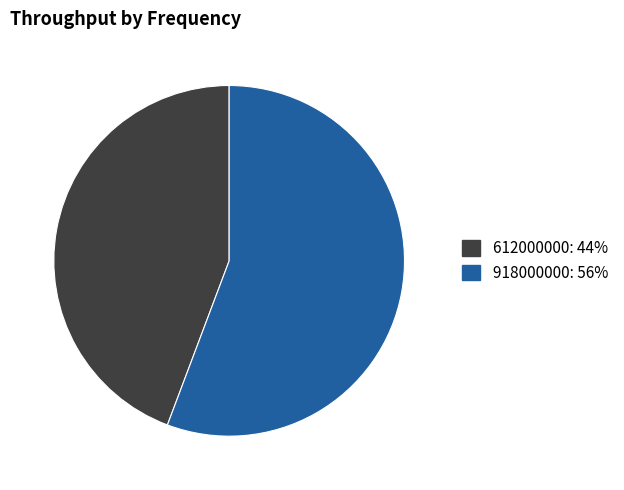

Rank the categories by value from highest to lowest.

918000000, 612000000